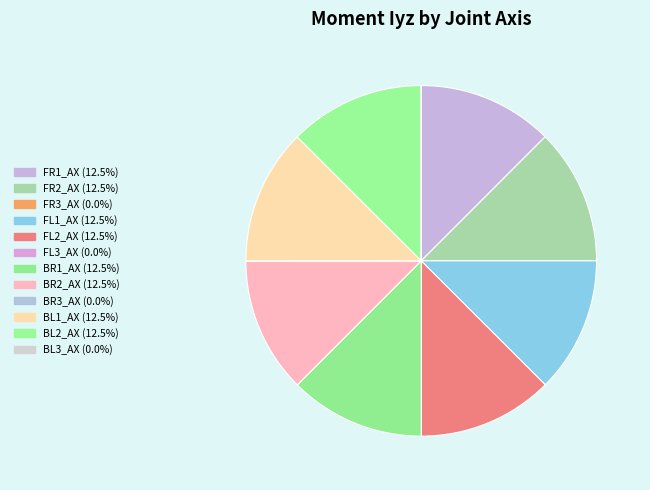

Does any single category account for the majority?

No